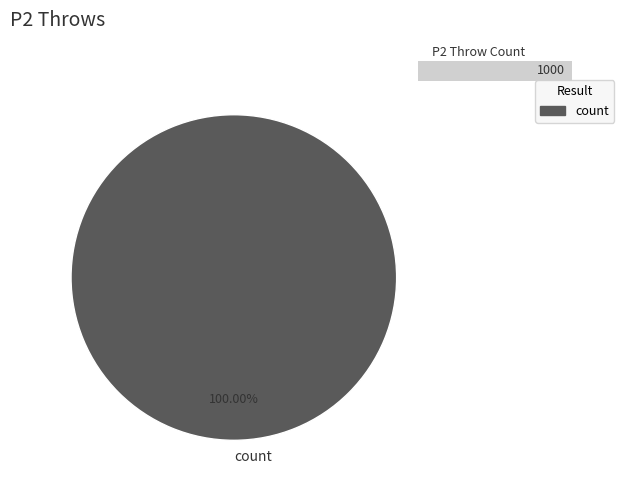

Rank the categories by value from highest to lowest.

count